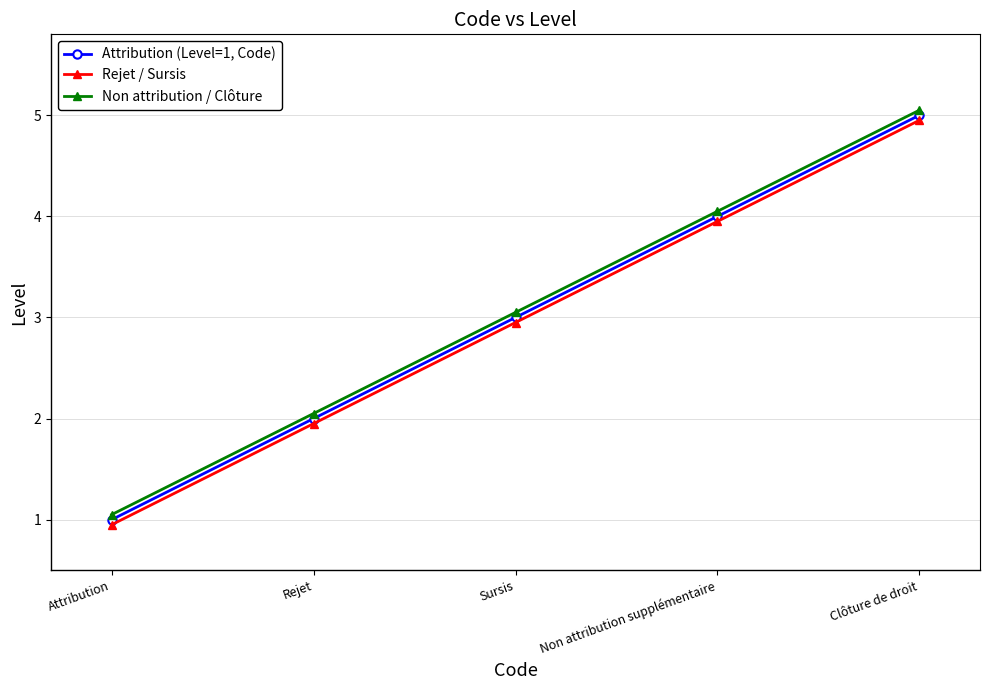

The value of Rejet / Sursis at Rejet is 2.6. True or false?

False